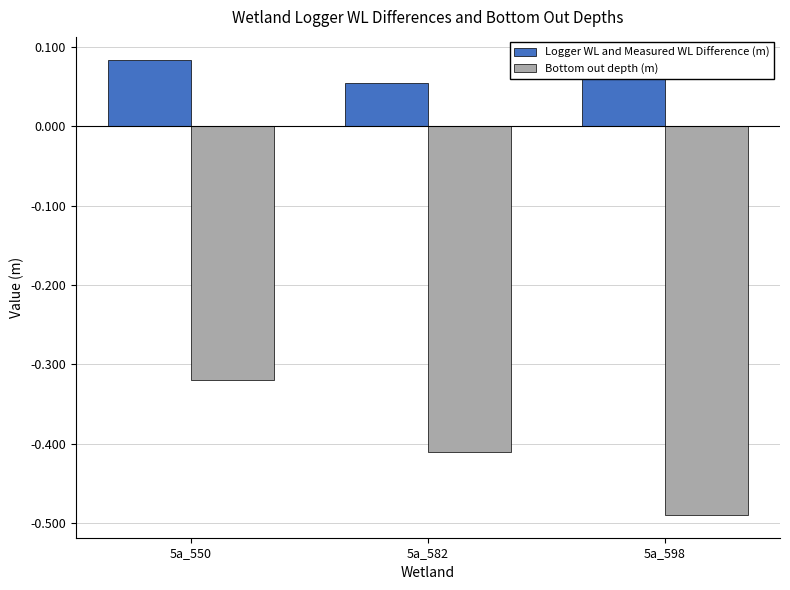

What are all the series names shown in the legend?

Logger WL and Measured WL Difference (m), Bottom out depth (m)